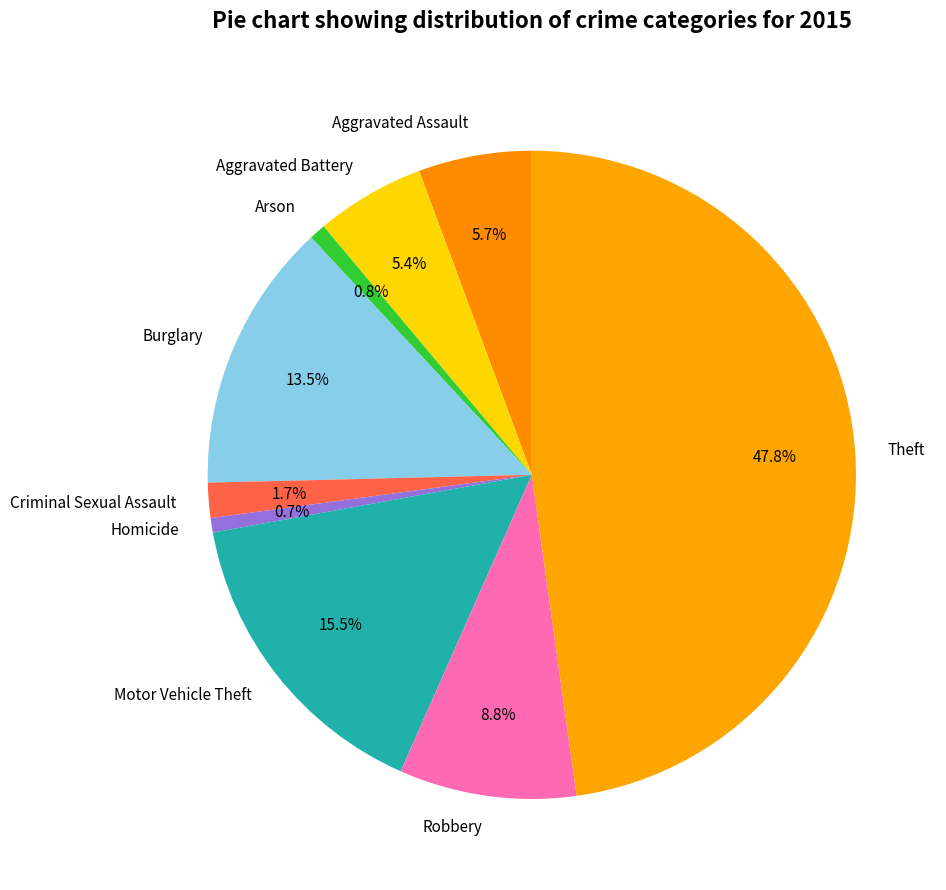

Which slice is the largest?

Theft